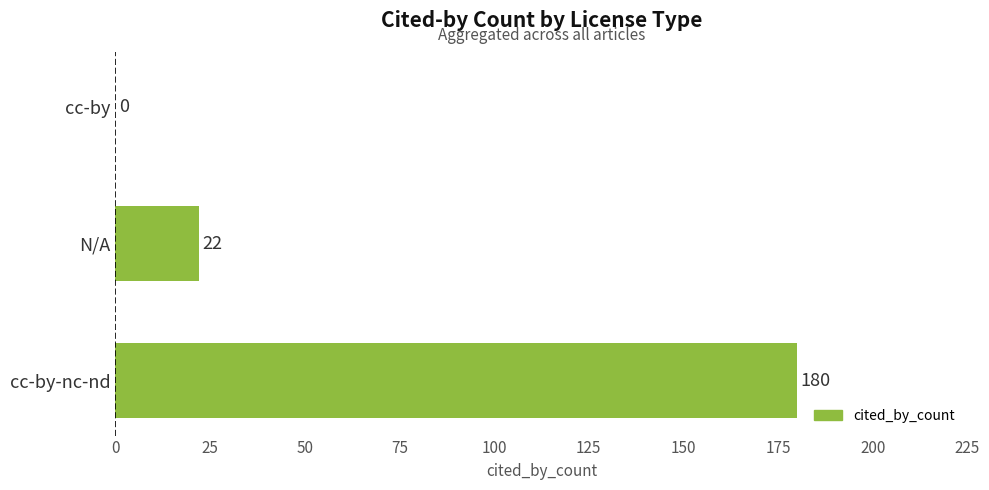

Approximately how many times larger is the value at cc-by-nc-nd compared to N/A?

8.2